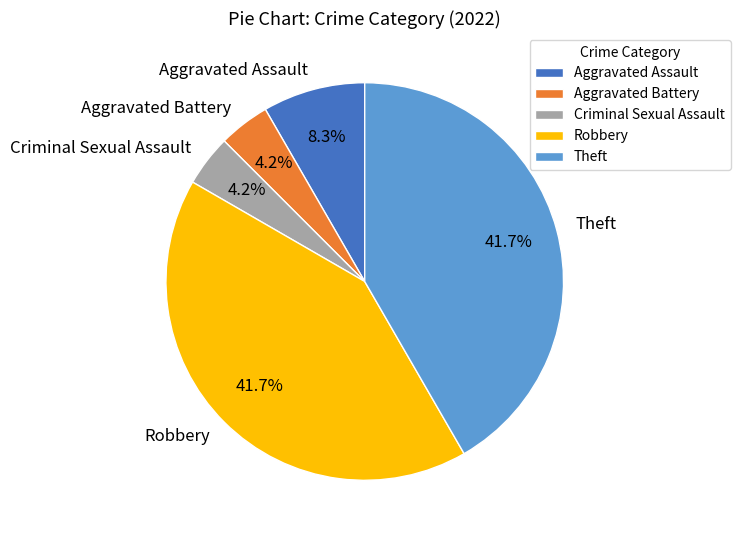

Is there any slice that represents more than half of the pie?

No